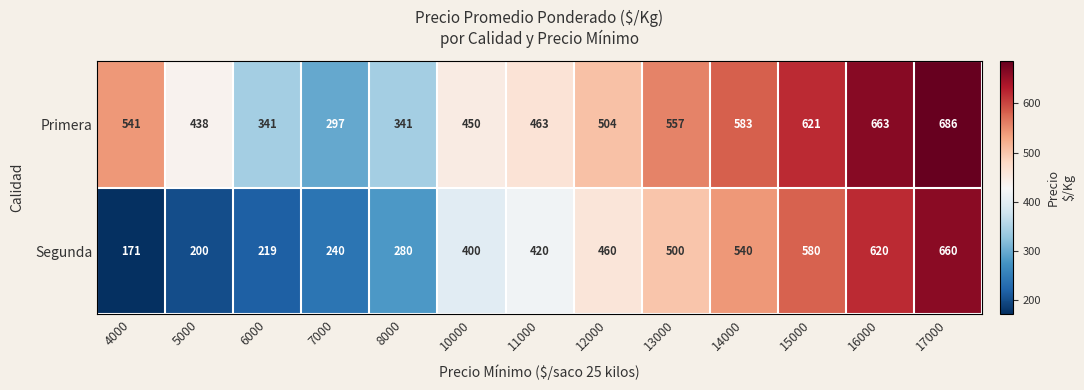

At 7000, list the series in order from smallest to largest.

Segunda, Primera